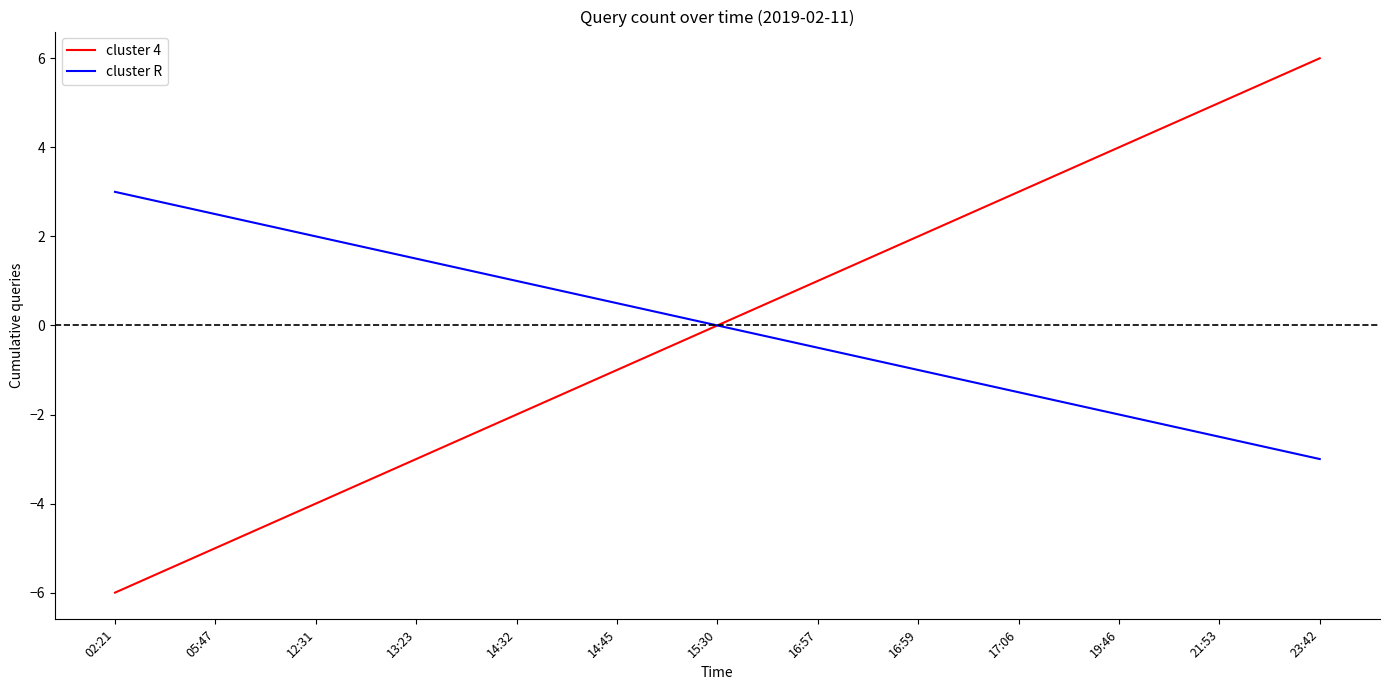

What is the difference between the highest and lowest values at 14:45?

1.5